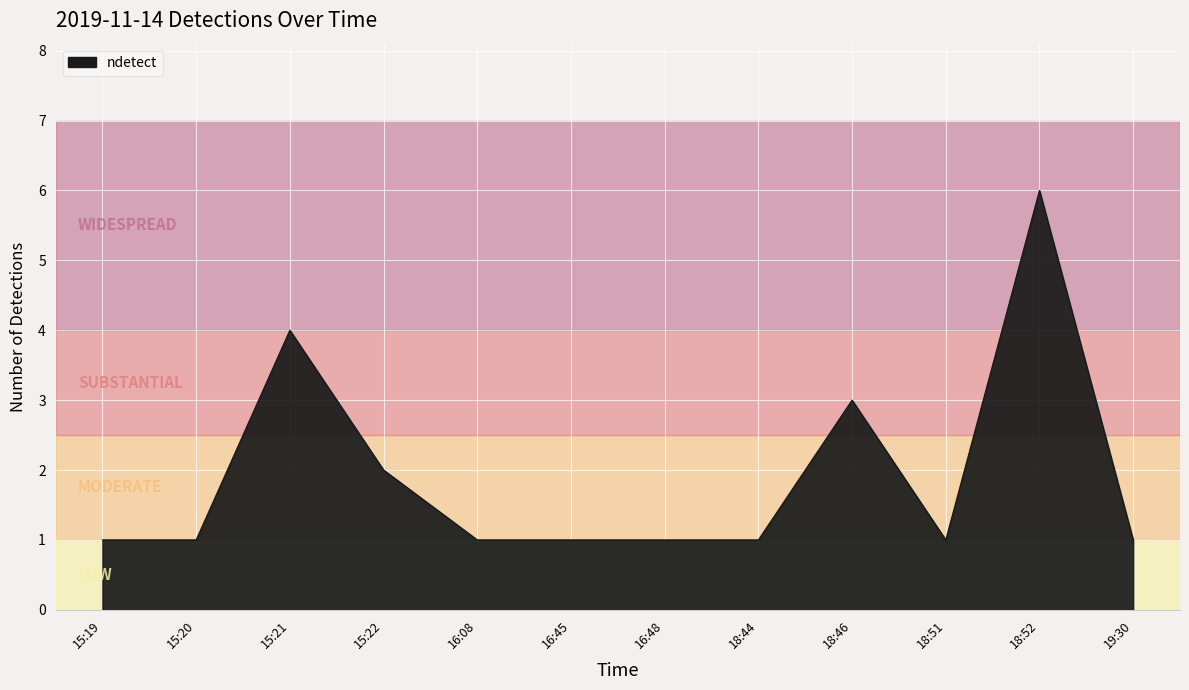

What position from the right is 18:46?

4